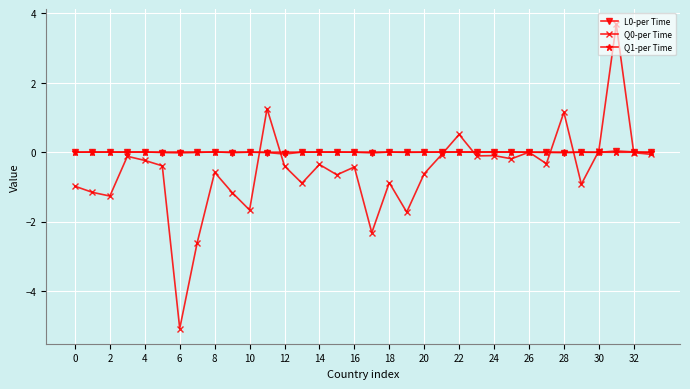

What is the greatest value displayed?

3.7